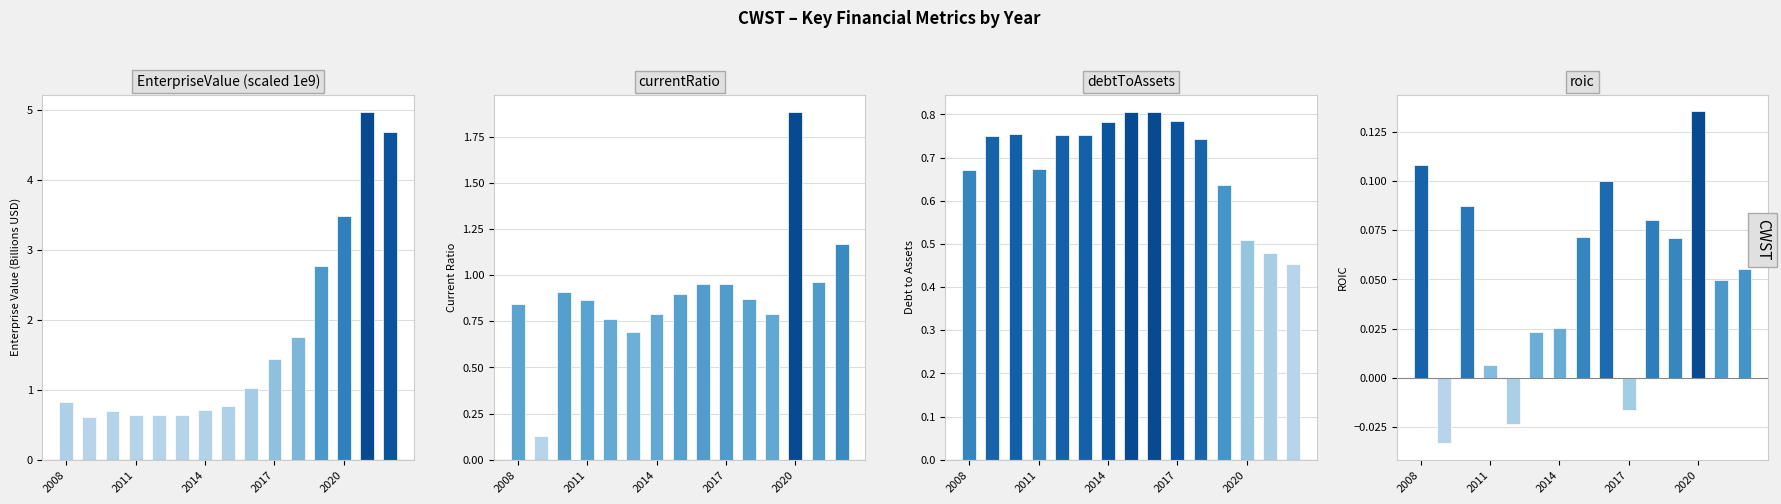

Reading left to right, transcribe all the data shown in this chart.

EnterpriseValue: 0.8	0.6	0.7	0.6	0.6	0.6	0.7	0.8	1.0	1.4	1.8	2.8	3.5	5.0	4.7
currentRatio: 0.8	0.1	0.9	0.9	0.8	0.7	0.8	0.9	1.0	1.0	0.9	0.8	1.9	1.0	1.2
debtToAssets: 0.7	0.7	0.8	0.7	0.8	0.8	0.8	0.8	0.8	0.8	0.7	0.6	0.5	0.5	0.5
roic: 0.1	-0.0	0.1	0.0	-0.0	0.0	0.0	0.1	0.1	-0.0	0.1	0.1	0.1	0.0	0.1